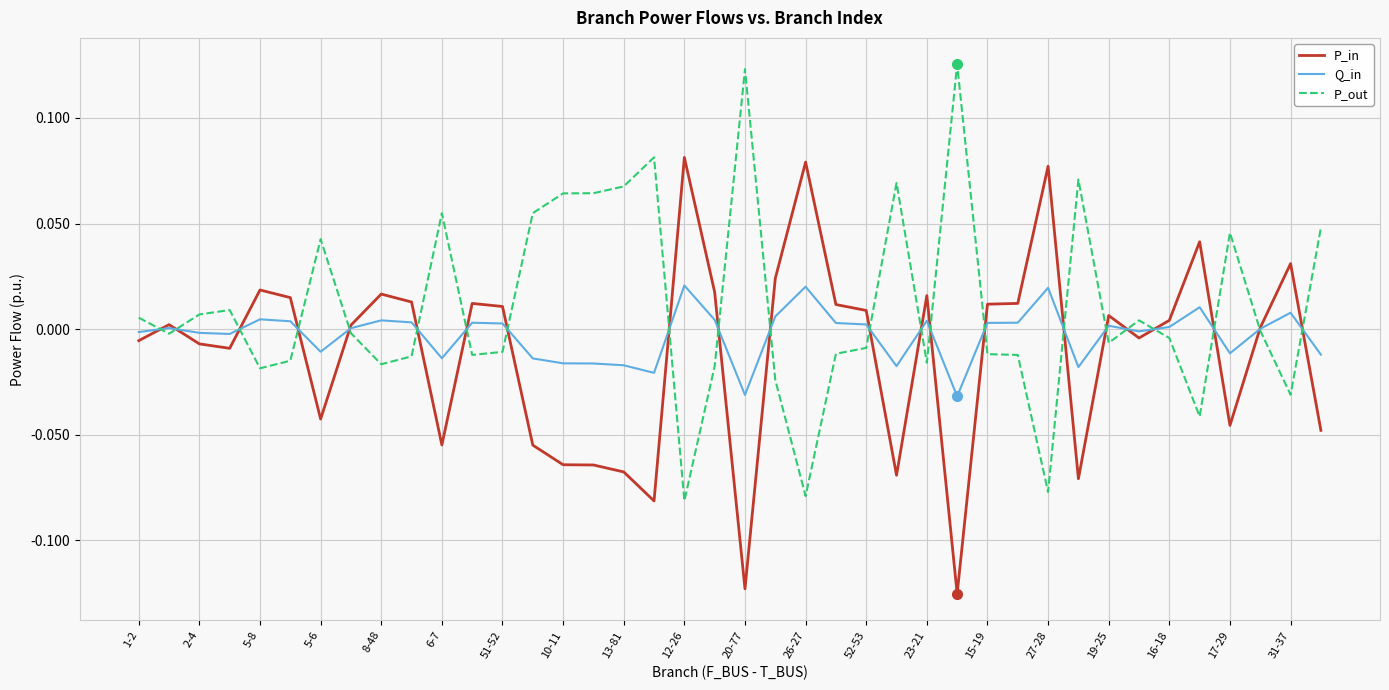

Rank the series by their average value, from lowest to highest.

P_in, Q_in, P_out